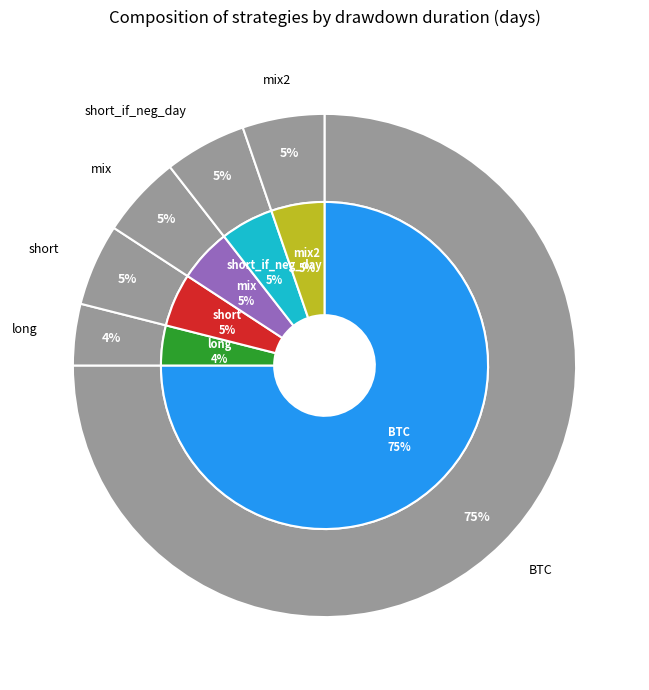

Which has a higher value, BTC or short?

BTC